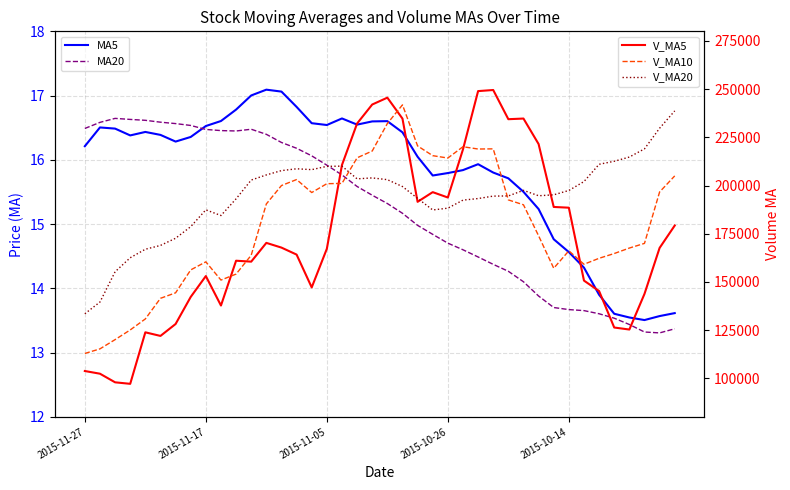

What is the sum of the MA20 values at 31 and 15?

29.8